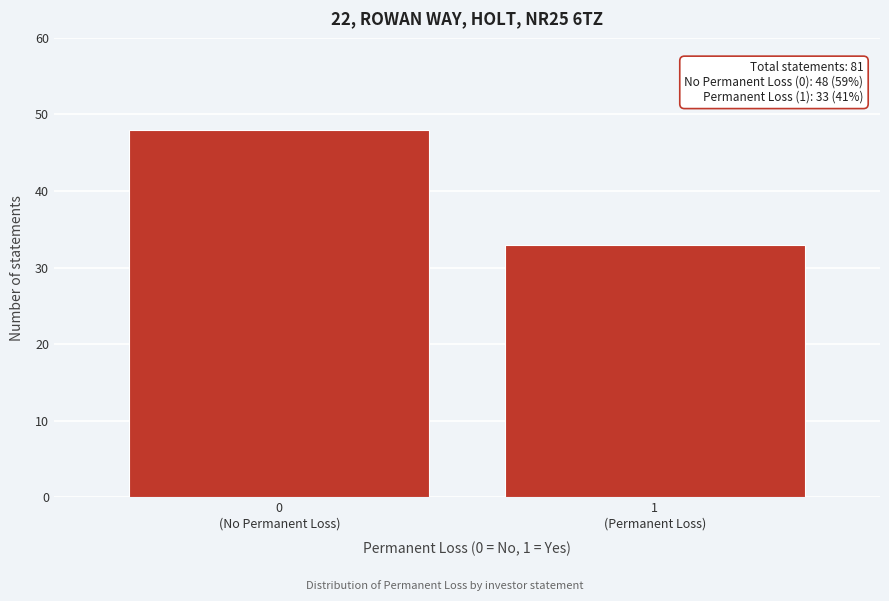

Reading left to right, what are all the values shown in this chart?

48	33